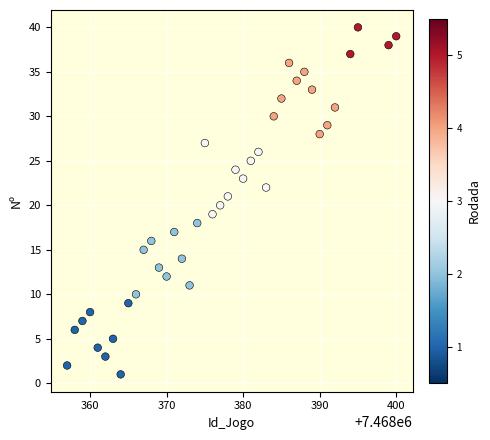

What is the range of X values (max minus min)?

43